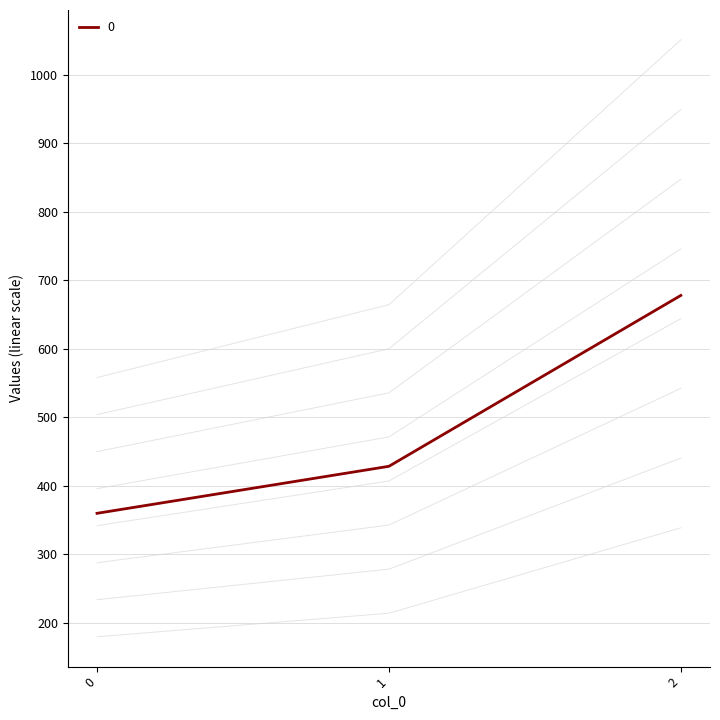

Is it true that the value at 0 is 552.1?

False